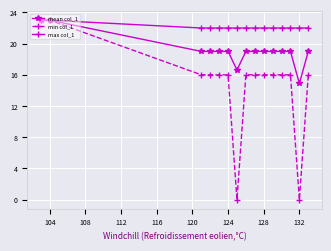

Which series has the largest total across all categories?

max col_1